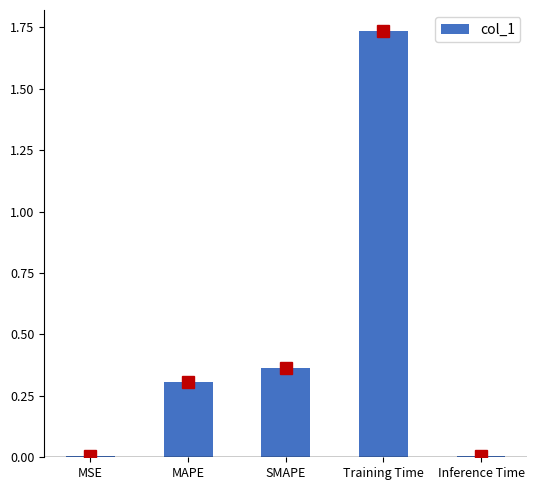

What is the sum of all values?

2.4